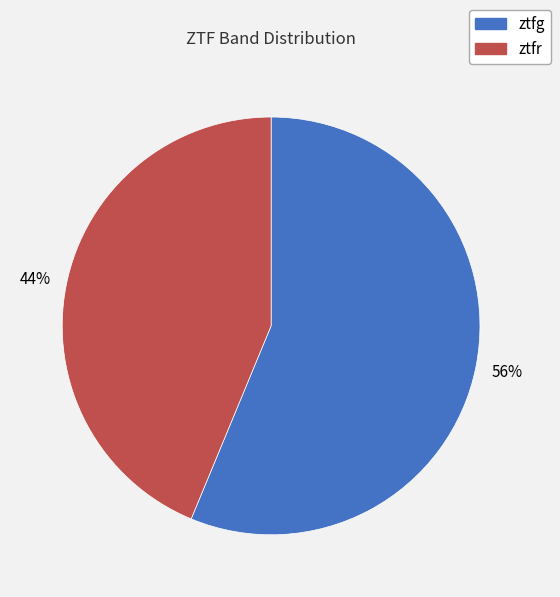

To the nearest percent, what is the average slice percentage?

50%